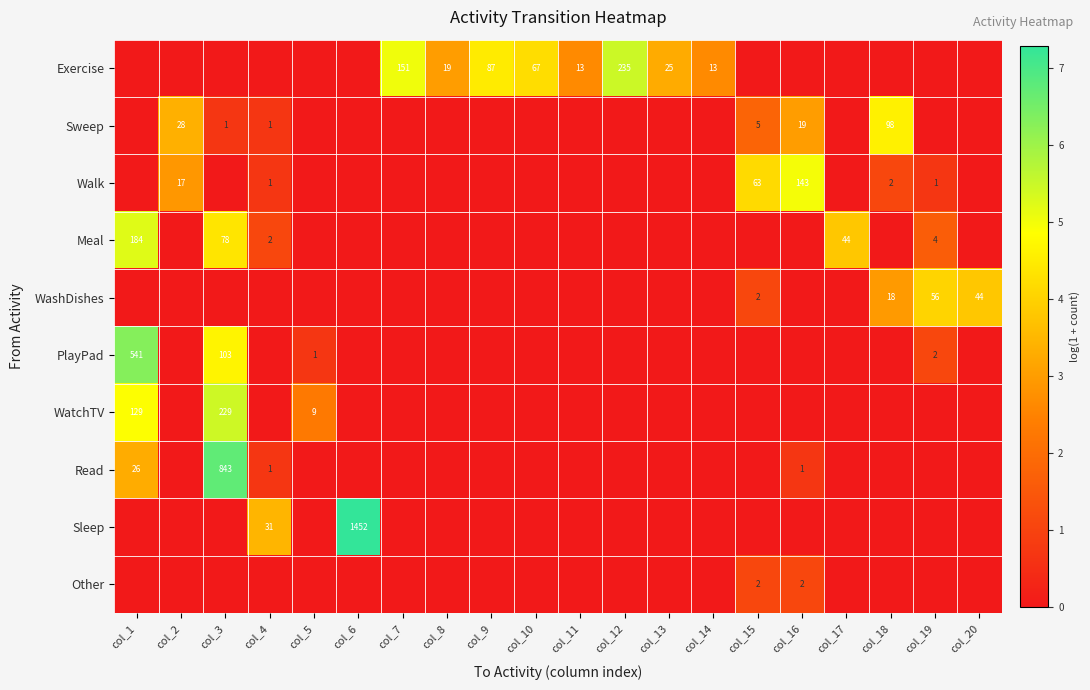

True or false: WashDishes has a value of 56 at col_19.

True